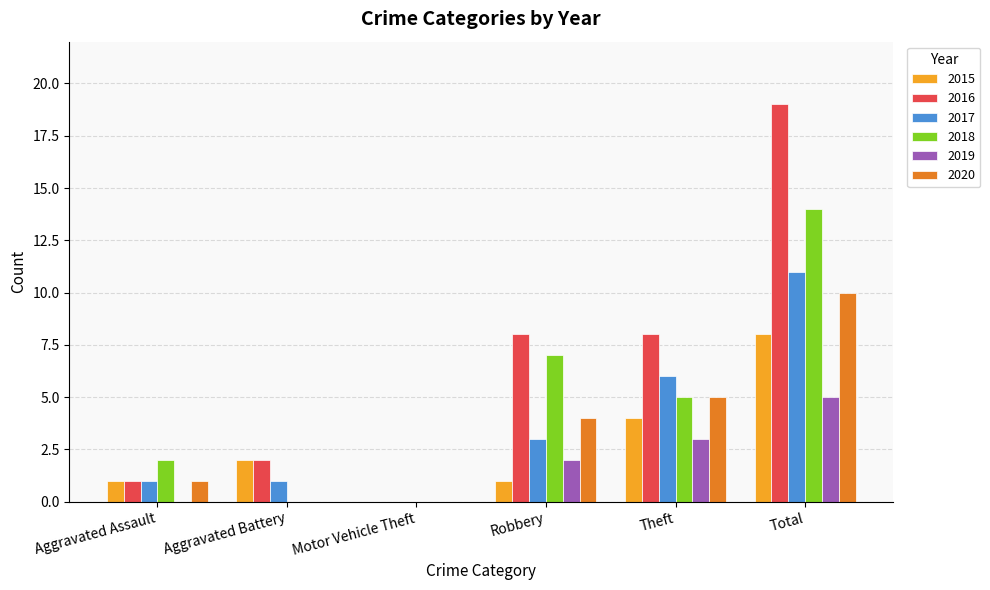

Which series has the widest spread of values?

2016